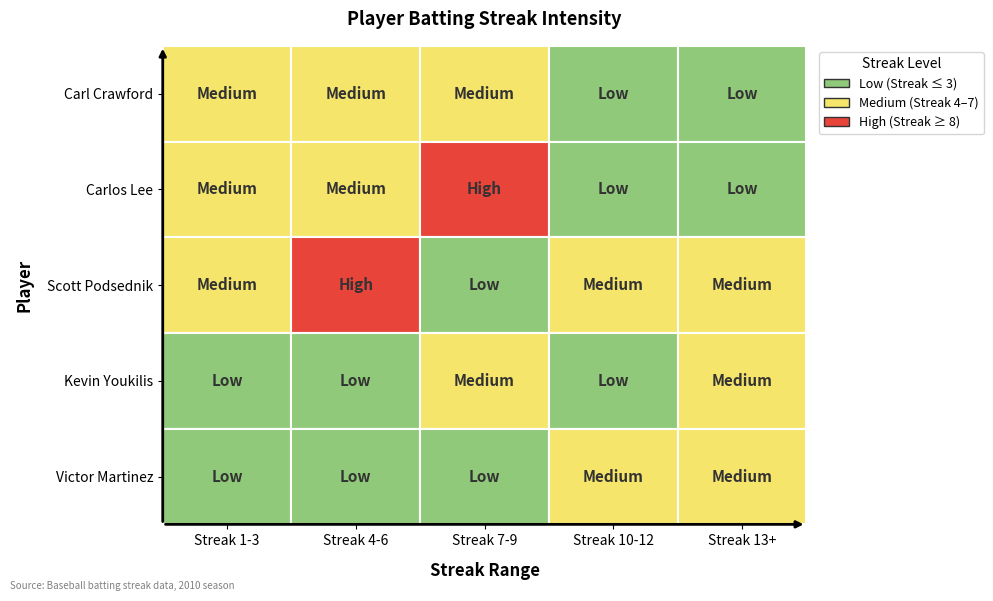

Which series has the largest total across all categories?

Carl Crawford